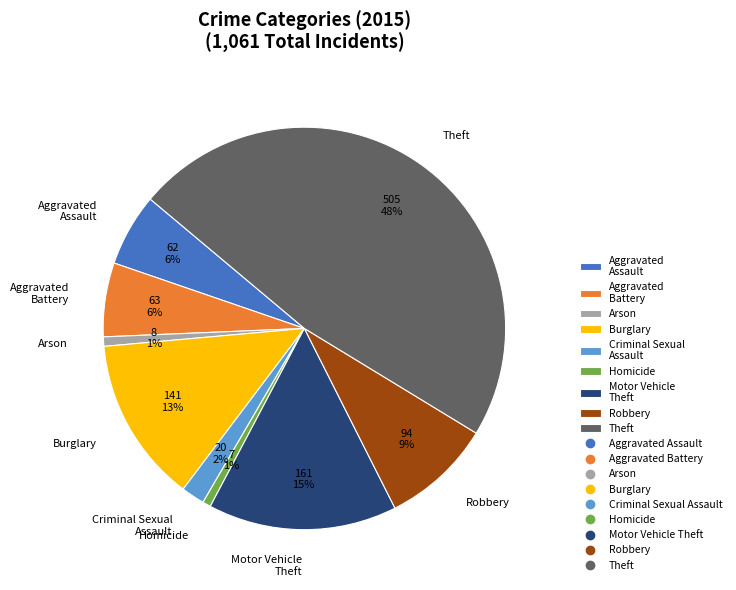

What percentage is the Robbery slice, to the nearest percent?

9%